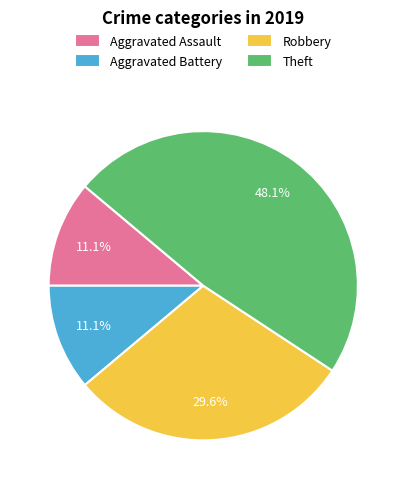

Is it true that Aggravated Assault is 1% of the pie?

False